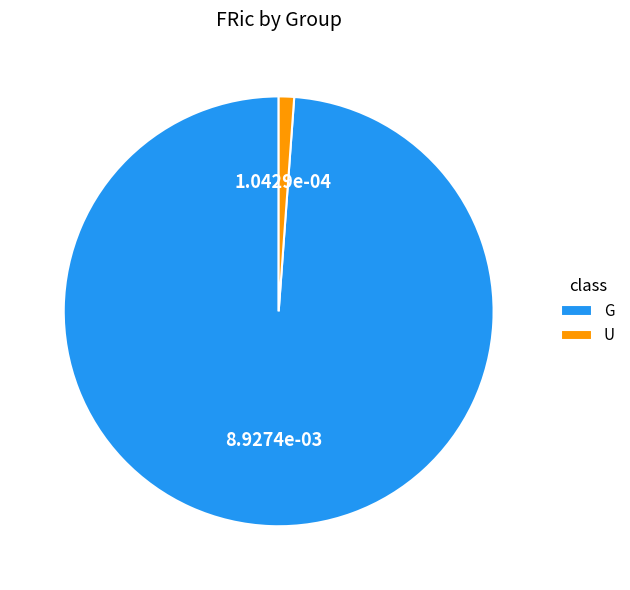

The U slice represents 2% of the pie. True or false?

True